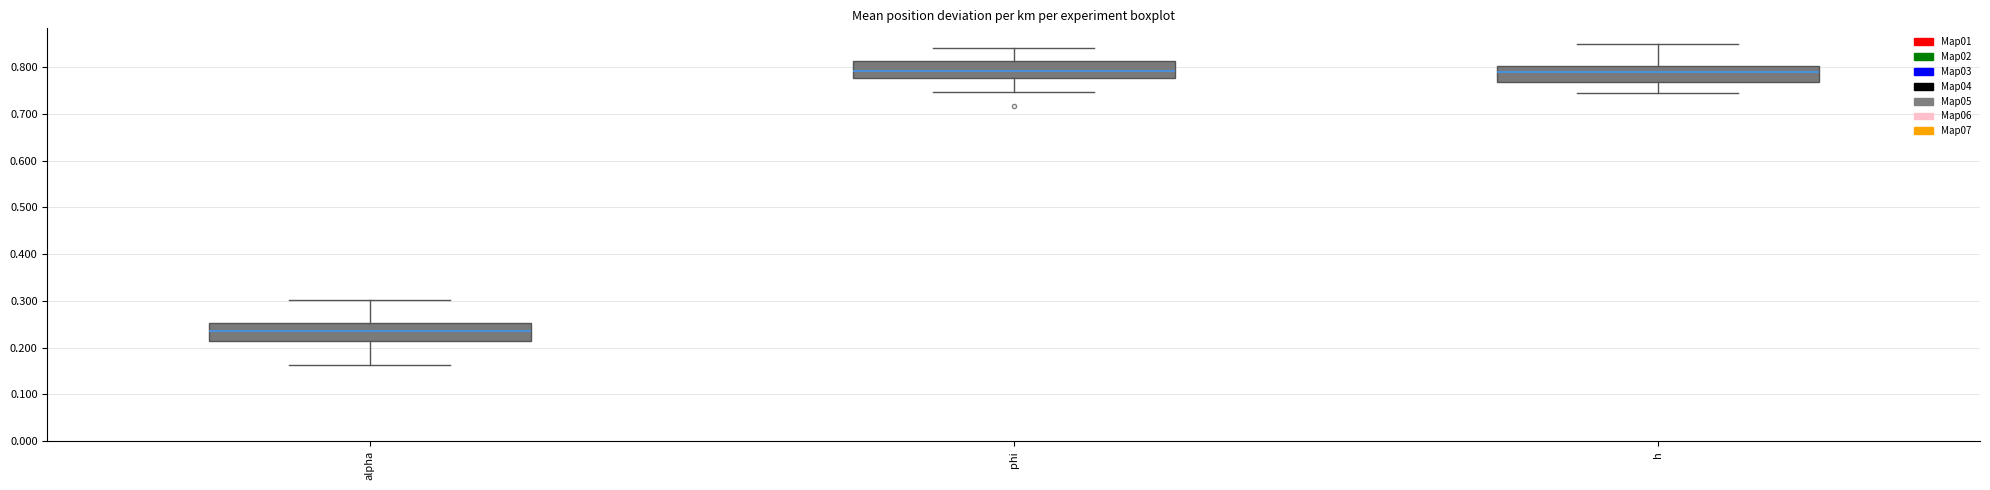

Which box has the lowest median line?

alpha